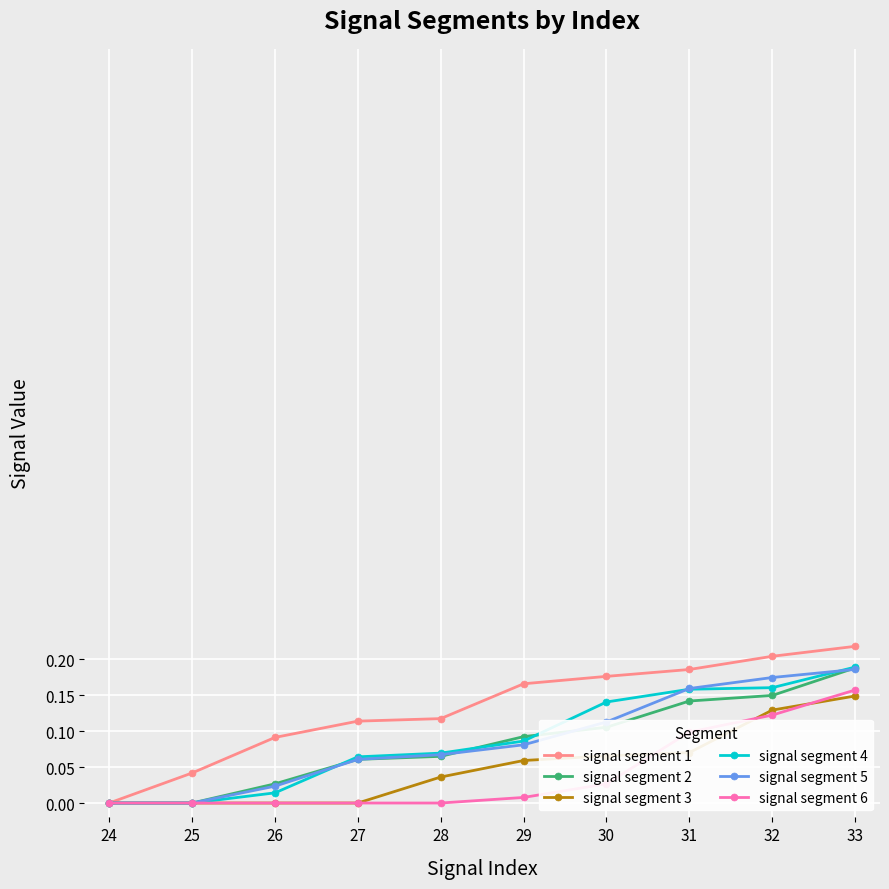

Does the chart have visible grid lines?

Yes